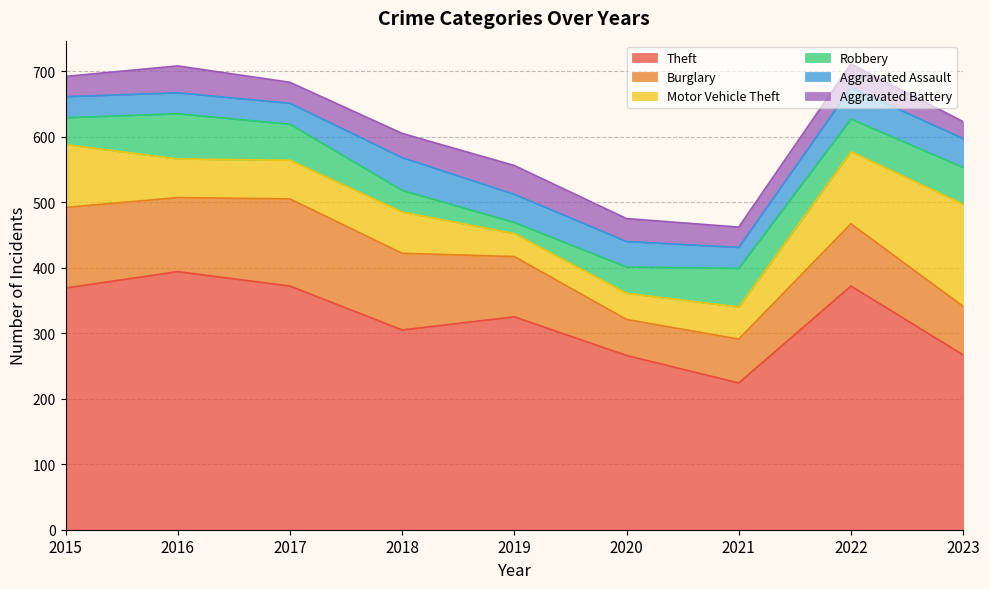

Which category has the lowest value in the Aggravated Battery series?

2023